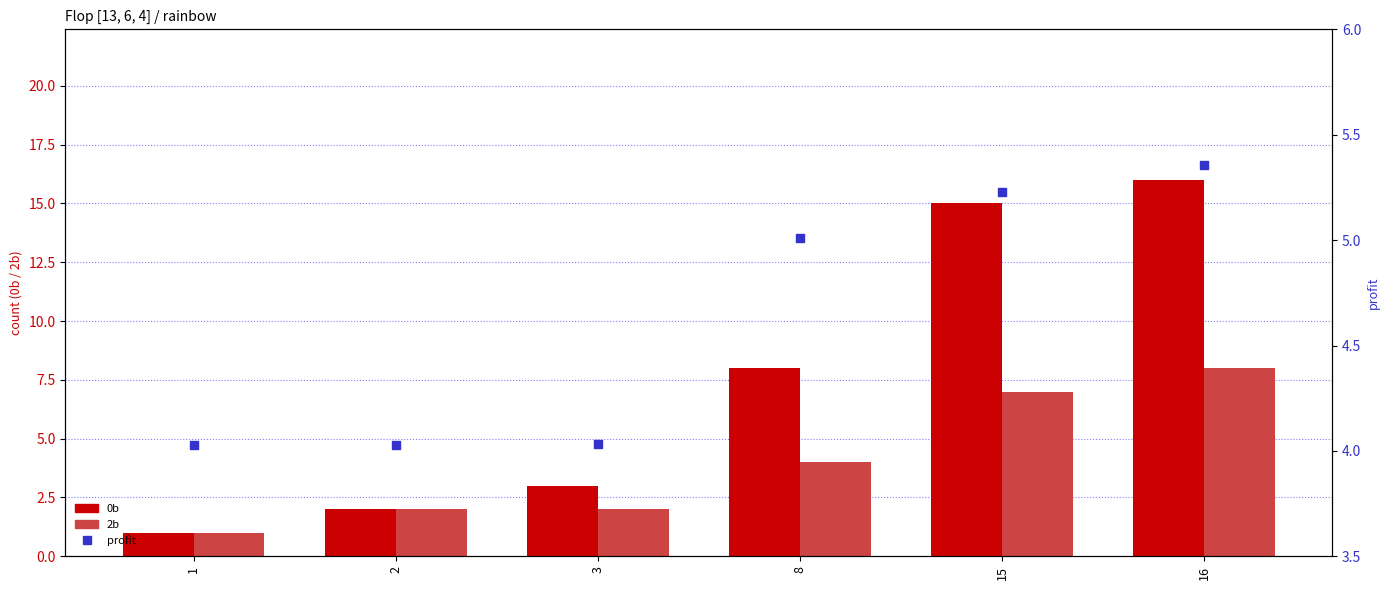

Which series reaches the minimum Y coordinate?

0b